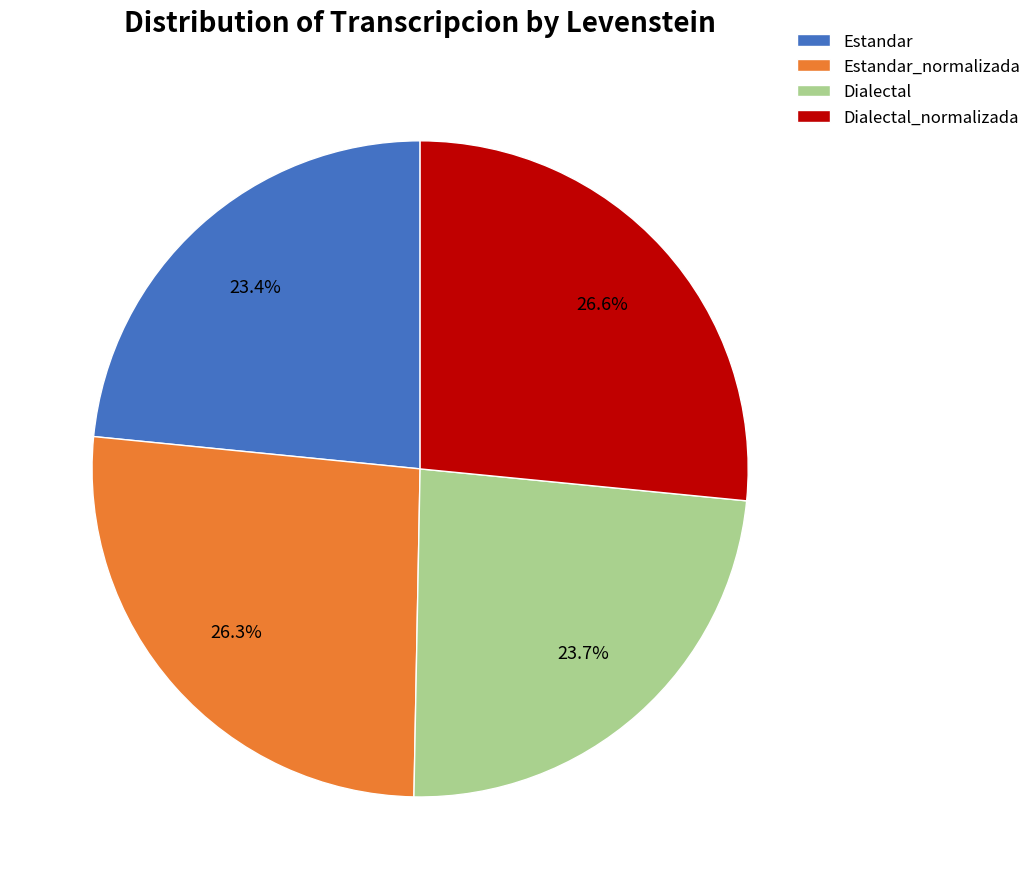

What percentage do Estandar_normalizada and Estandar together represent?

49.7%